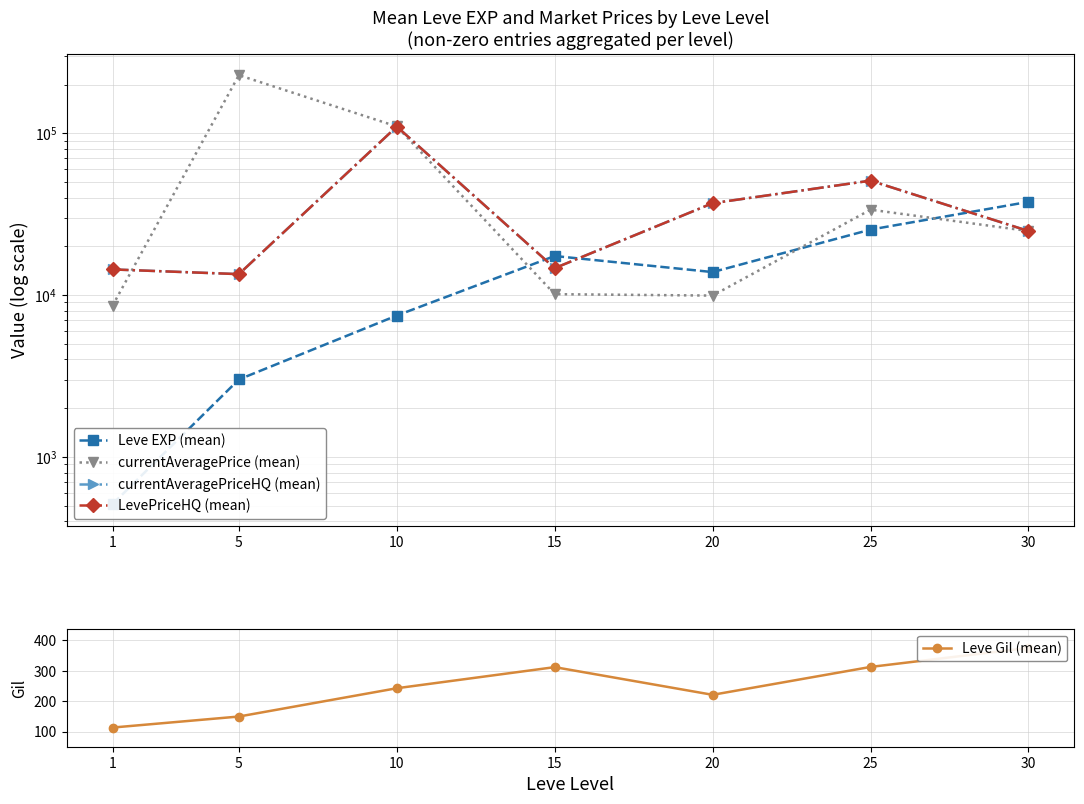

At which category is the sum across all series the highest?

10